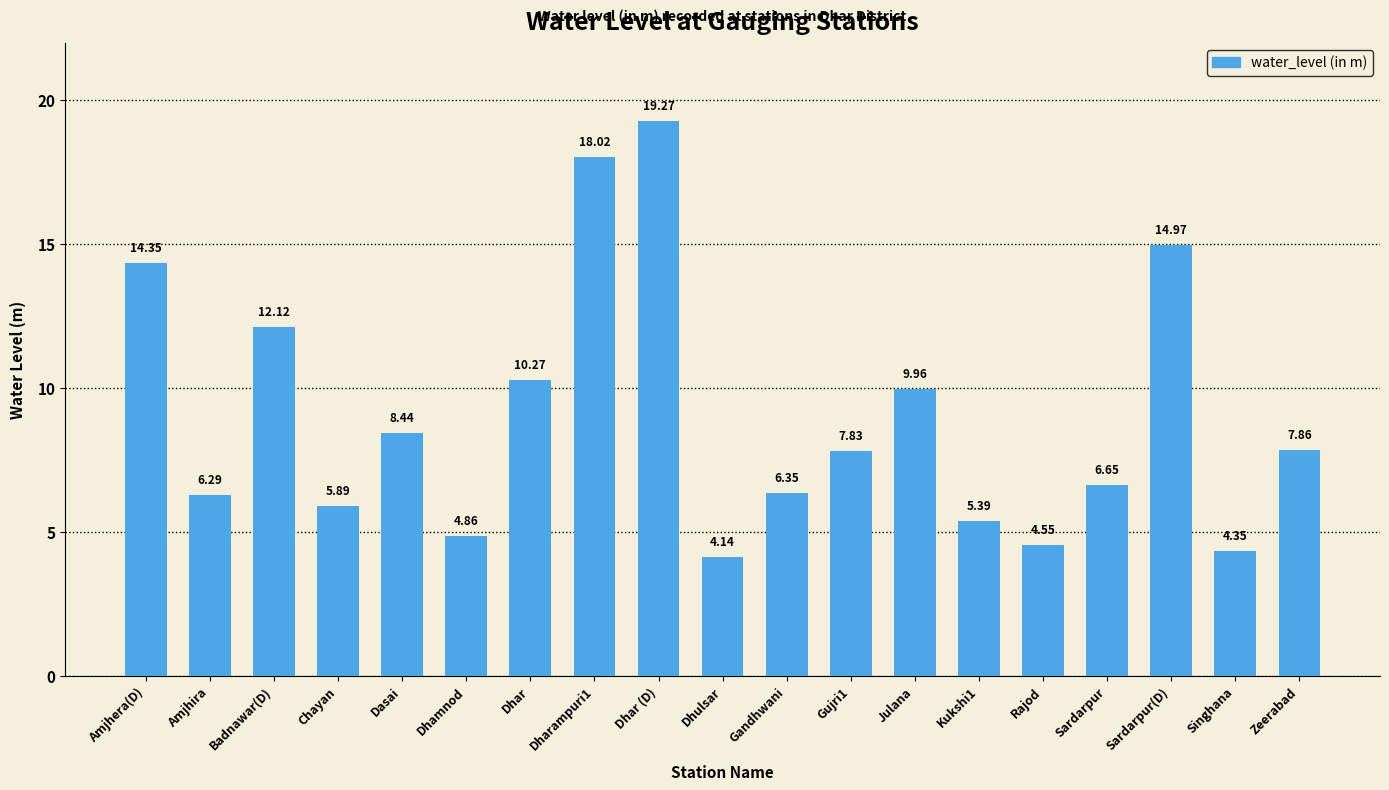

The value at Amjhera(D) is 14.3. True or false?

True